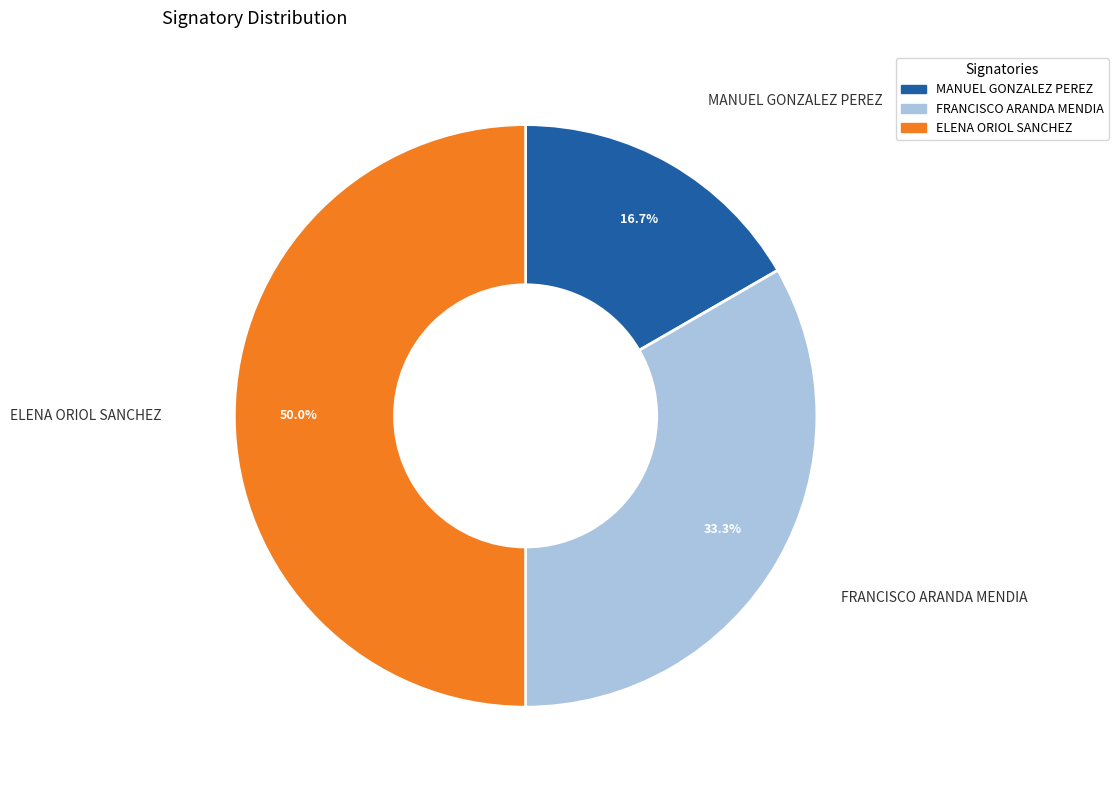

Rank the categories by value from highest to lowest.

ELENA ORIOL SANCHEZ, FRANCISCO ARANDA MENDIA, MANUEL GONZALEZ PEREZ